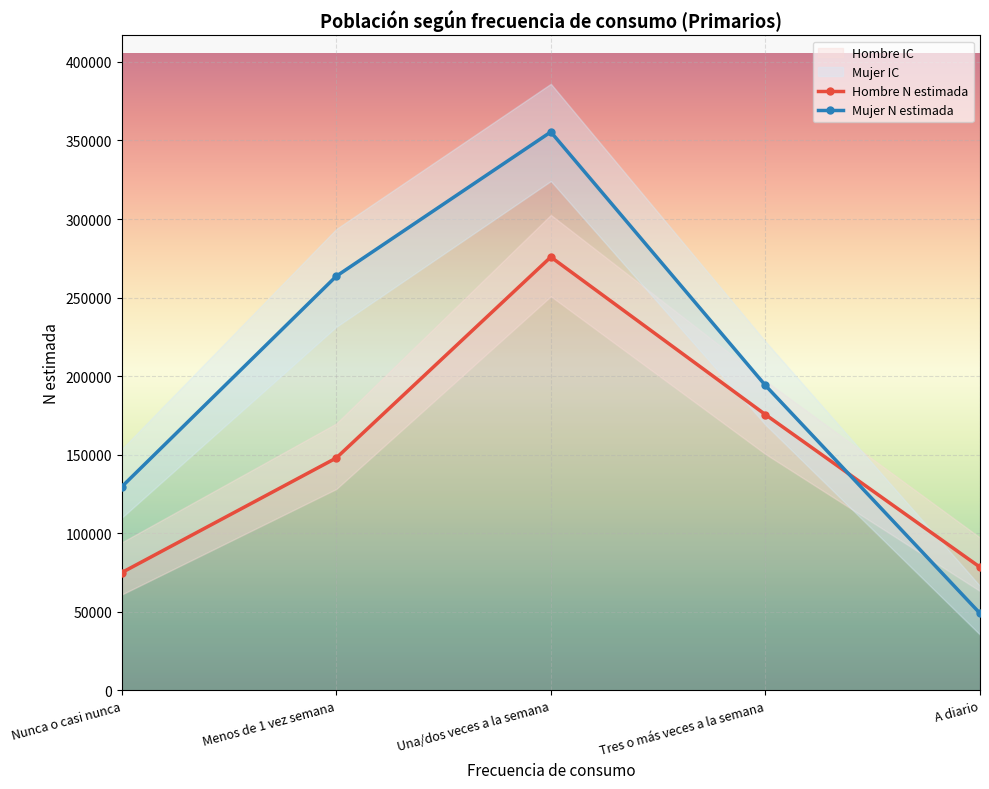

How many times do Hombre - N estimada and Mujer - N estimada cross each other?

1